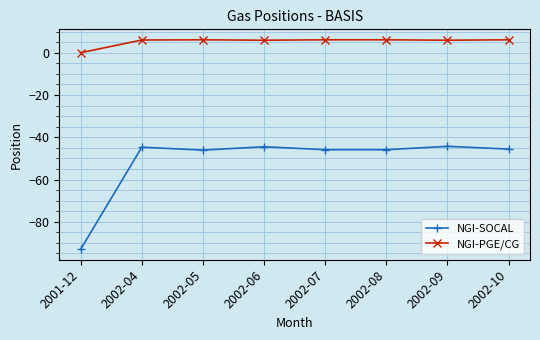

Does the chart display data point markers on the line(s)?

Yes